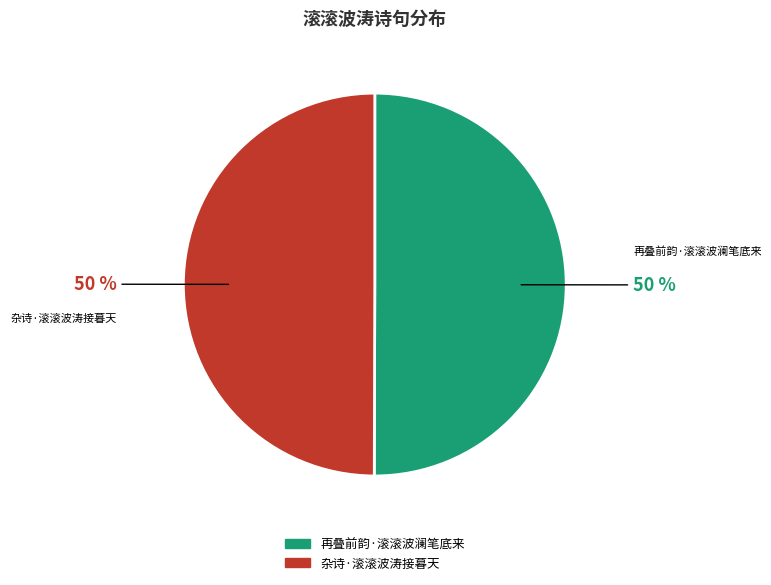

What percentage is the 再叠前韵·滚滚波澜笔底来 slice, to the nearest percent?

50%